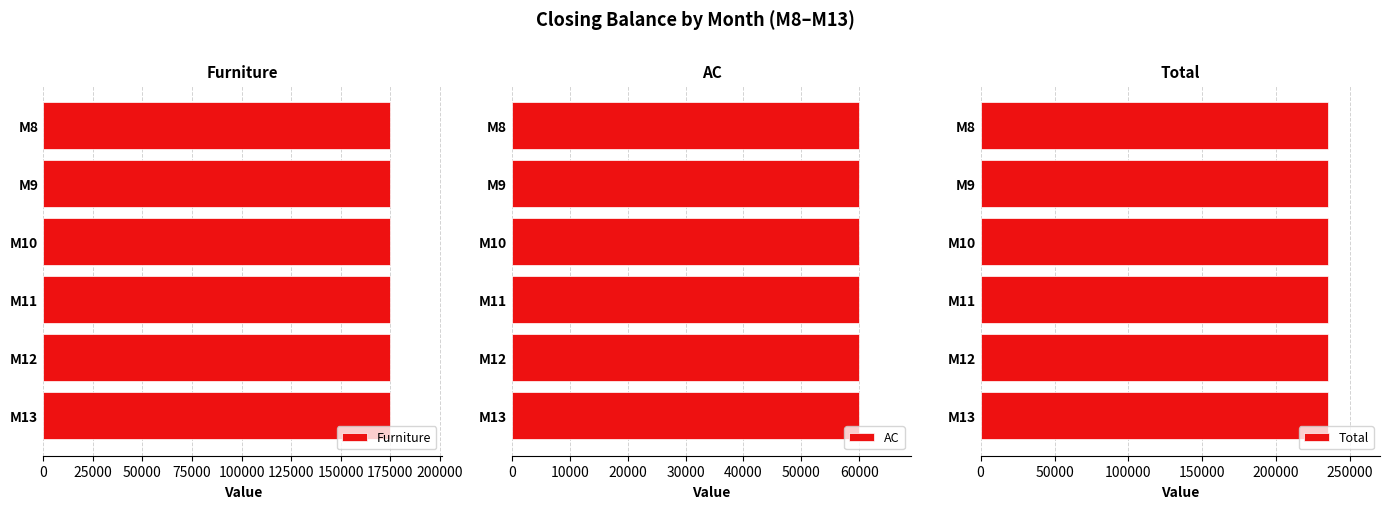

Does the chart contain any negative values?

No